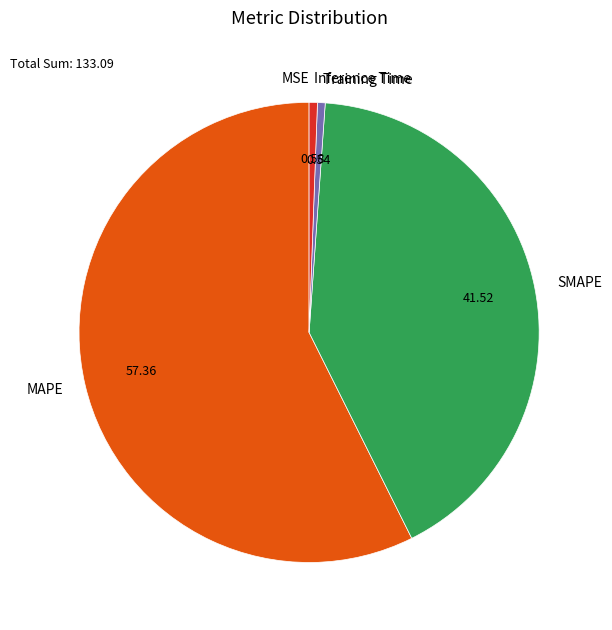

Is Inference Time the majority of the pie?

No